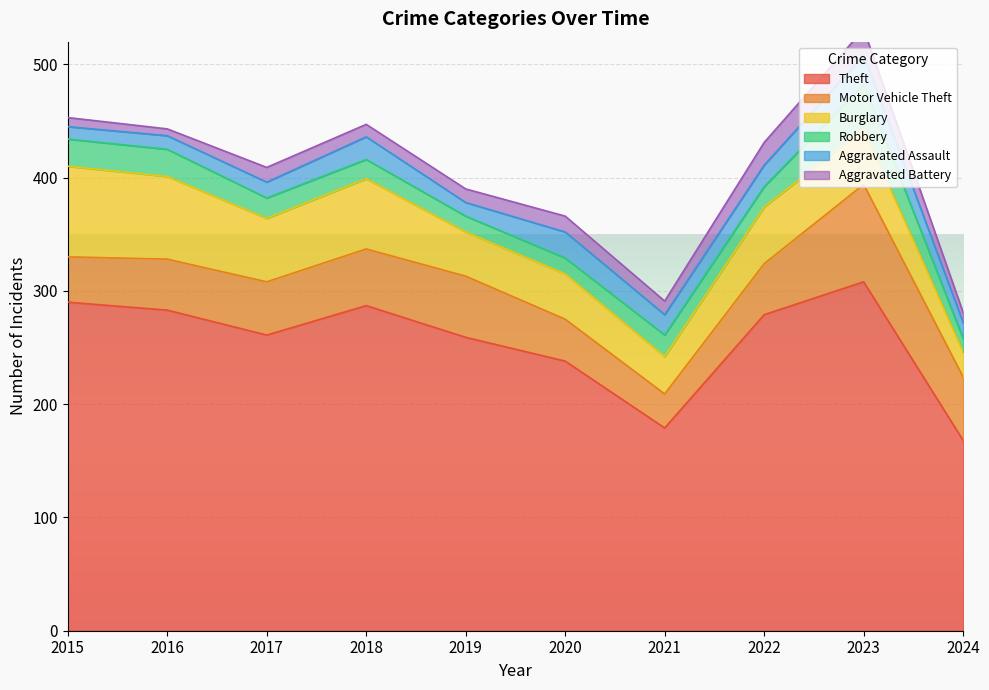

Which label corresponds to the largest value in the chart?

2023